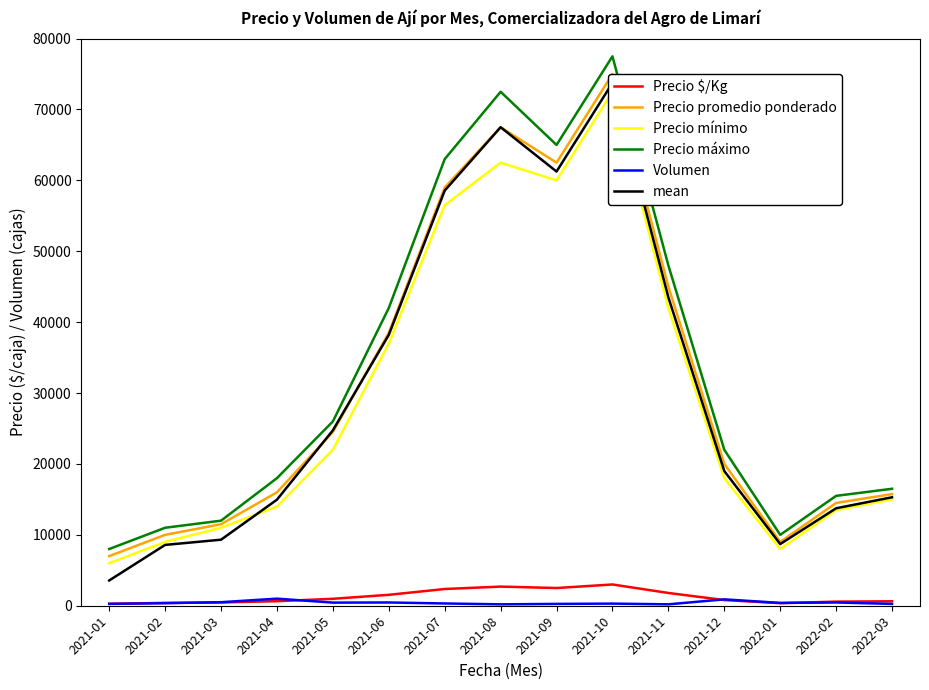

What is the average value of the Volumen series?

421